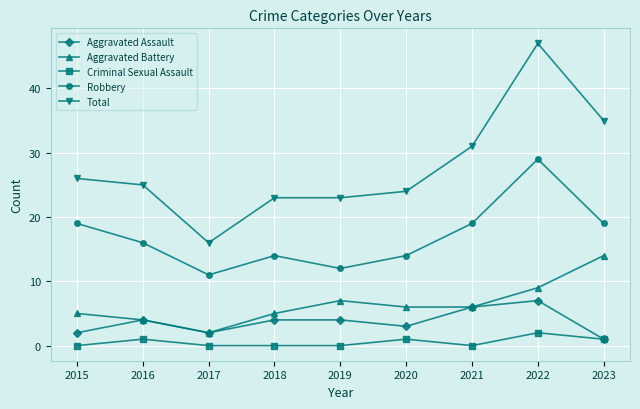

Count the Robbery values in the range 14 to 19.

6